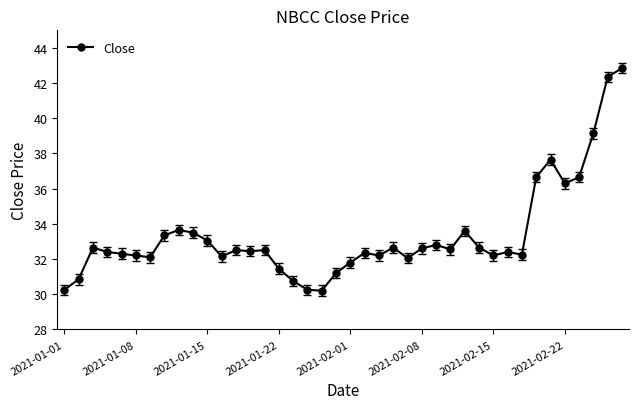

How many categories are shown in the chart?

40